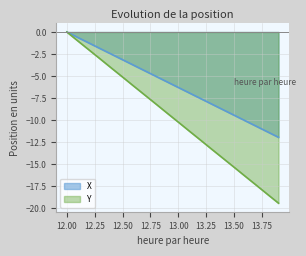

What is the difference between the second highest and minimum values in the Y series?

18.4